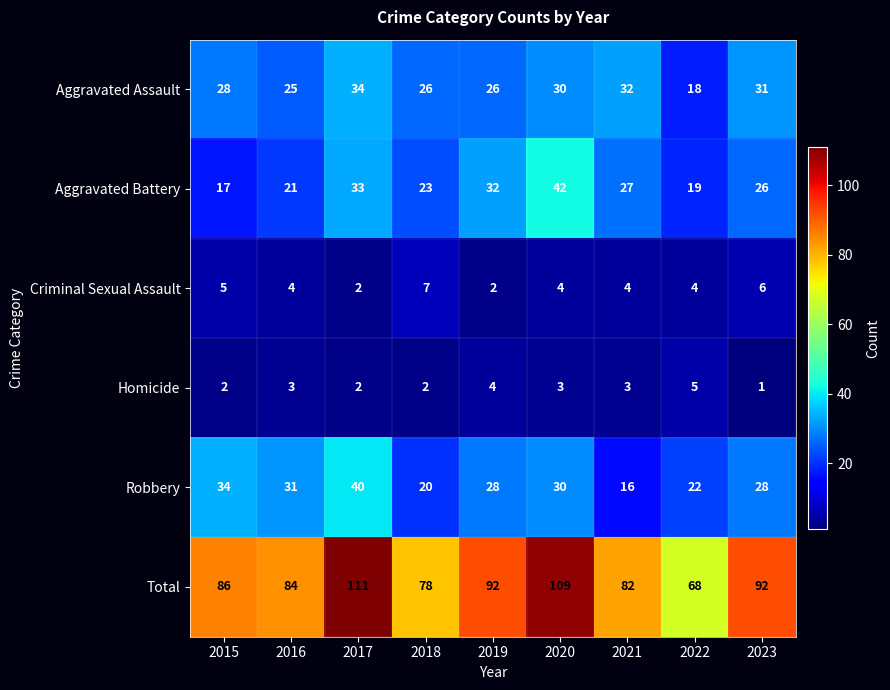

Which label corresponds to the largest value in the chart?

2017